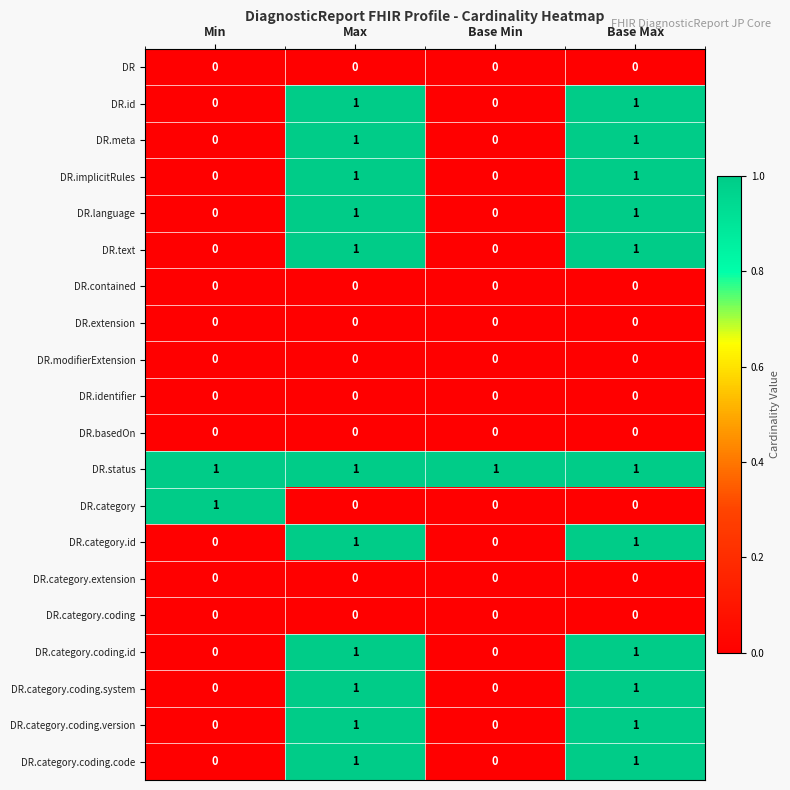

What is the total value across all series at Max?

11